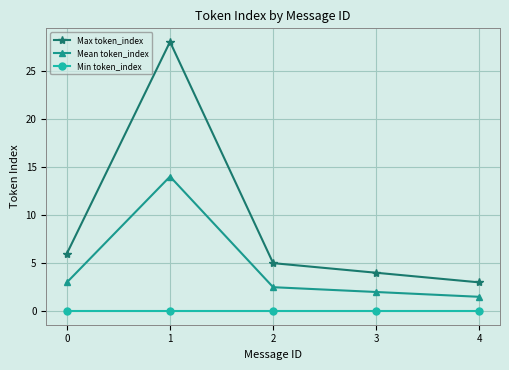

True or false: Mean token_index and Min token_index intersect in this chart.

False